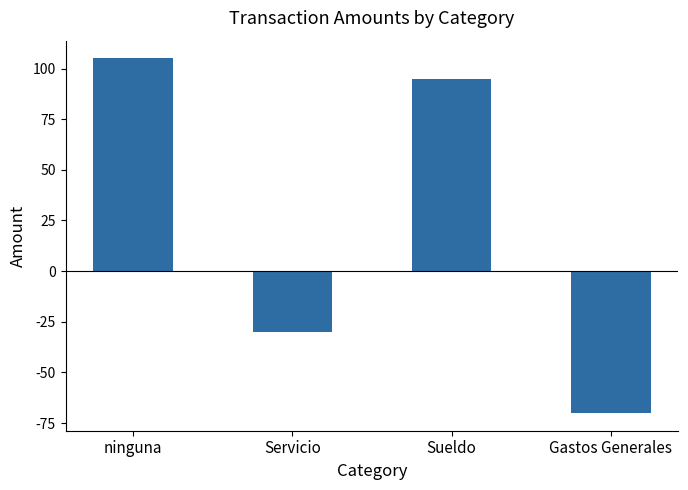

What is the value of the 3rd bar from the left?

95